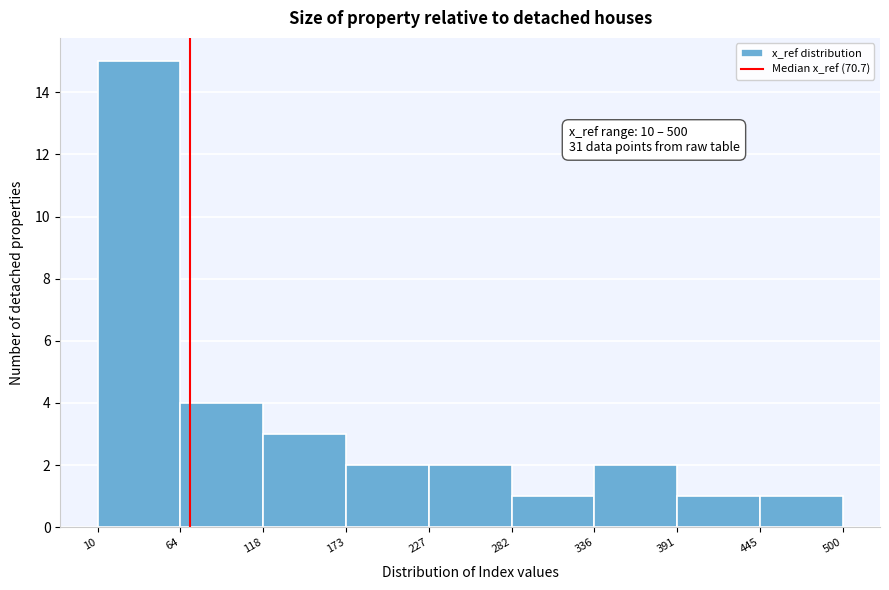

Over which range of the x-axis is the bar tallest?

10 to 64